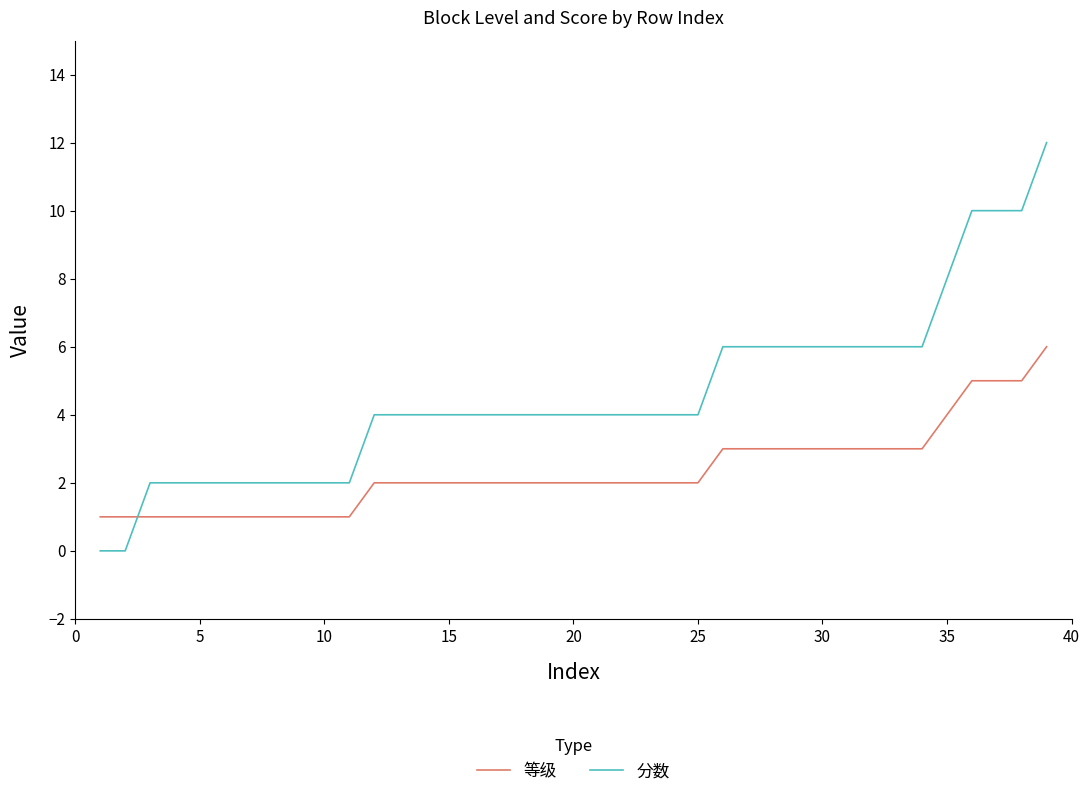

Rank the series by their maximum value, from highest to lowest.

分数, 等级